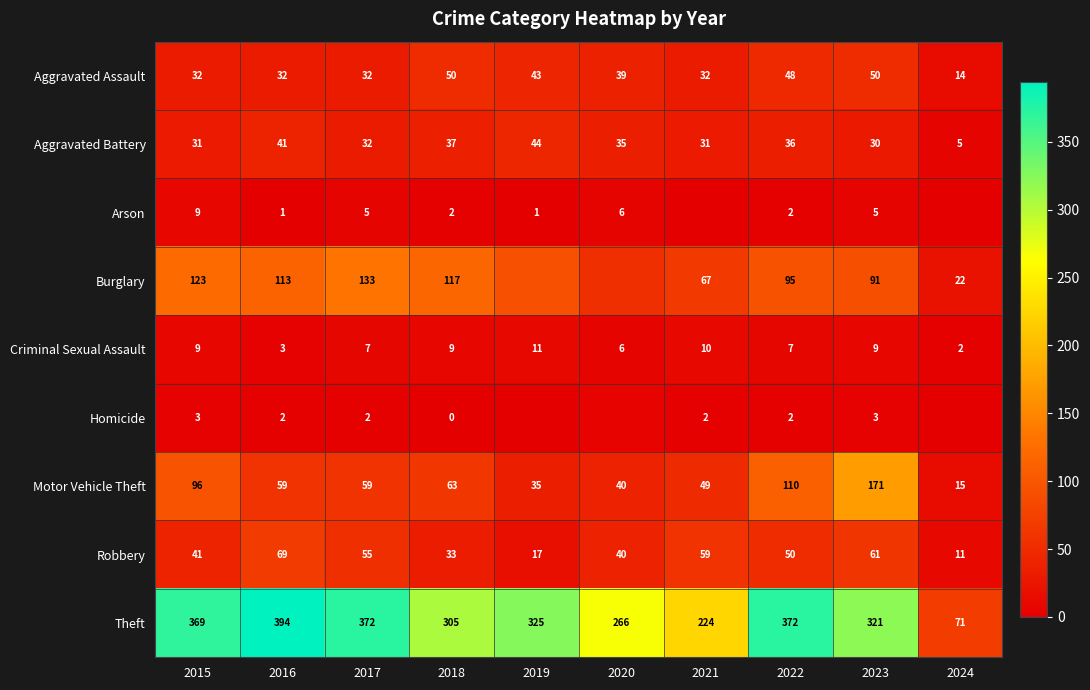

What is the sum of all Aggravated Assault values?

372